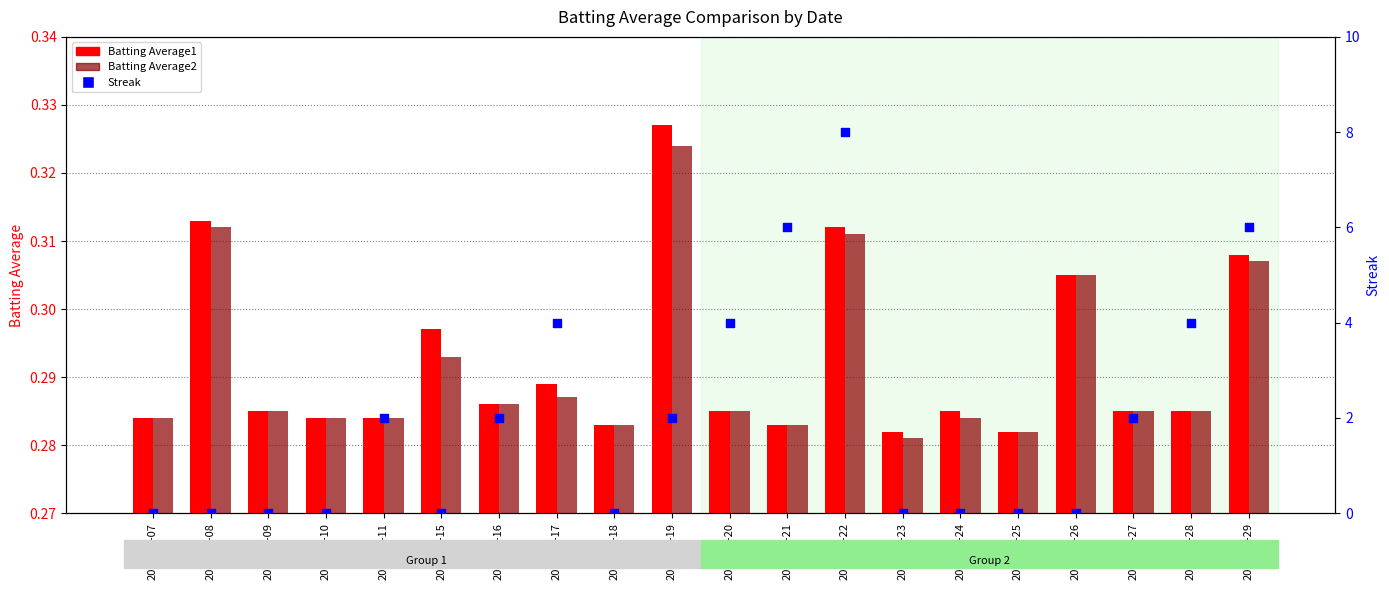

Which series has the widest spread of Y values?

Streak